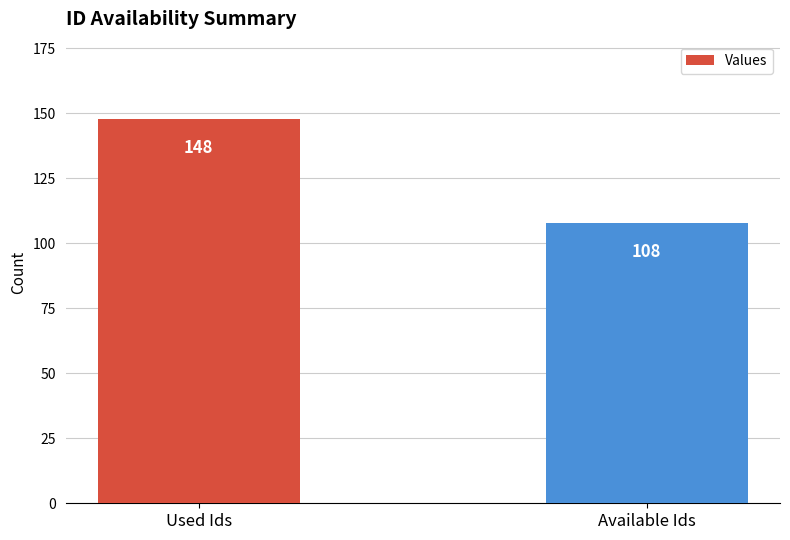

How many bars are there in total?

2